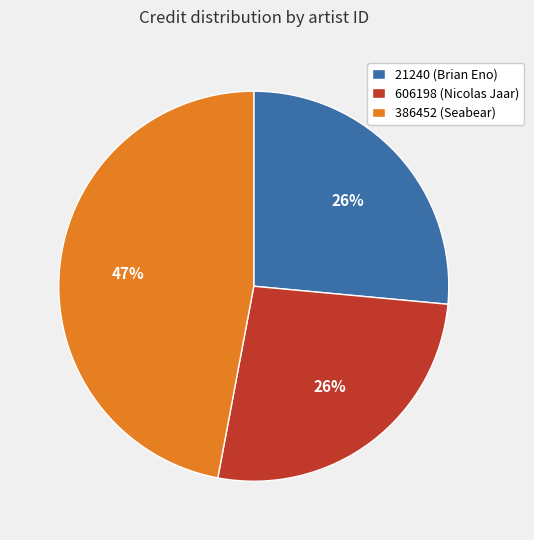

To the nearest percent, what is the combined percentage of 386452 (Seabear) and 21240 (Brian Eno)?

74%